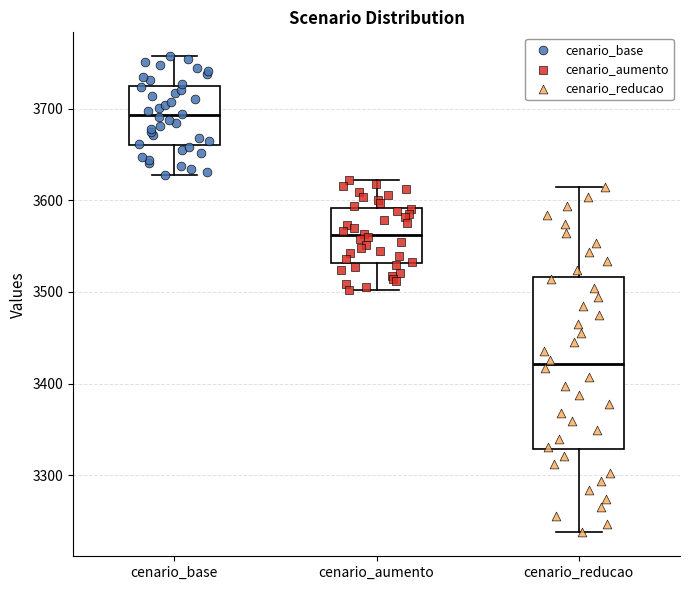

Reading left to right, transcribe this box plot: for each box, give where its median line is, the range the box spans, and where its two whiskers end, as read against the y-axis. The values are not printed on the chart, so give them approximately, as read against the axis.

cenario_base: median 3690, box 3660 to 3720, whiskers 3630 to 3760
cenario_aumento: median 3560, box 3530 to 3590, whiskers 3500 to 3620
cenario_reducao: median 3420, box 3330 to 3520, whiskers 3240 to 3610